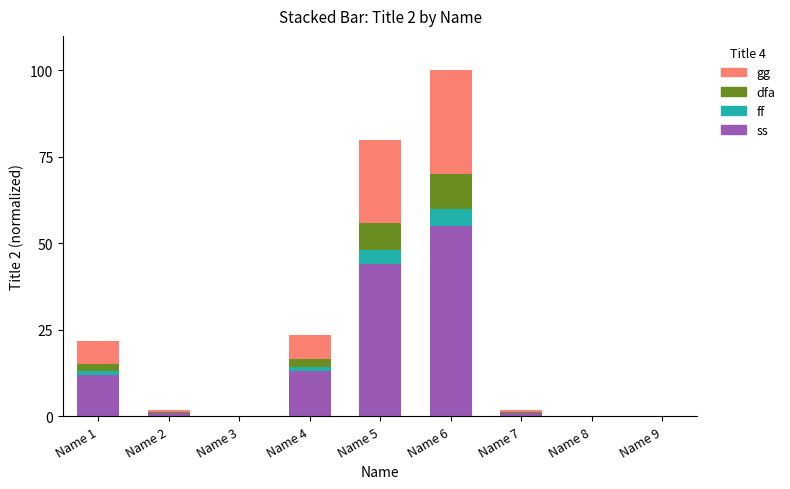

At which category is the sum across all series the highest?

Name 6